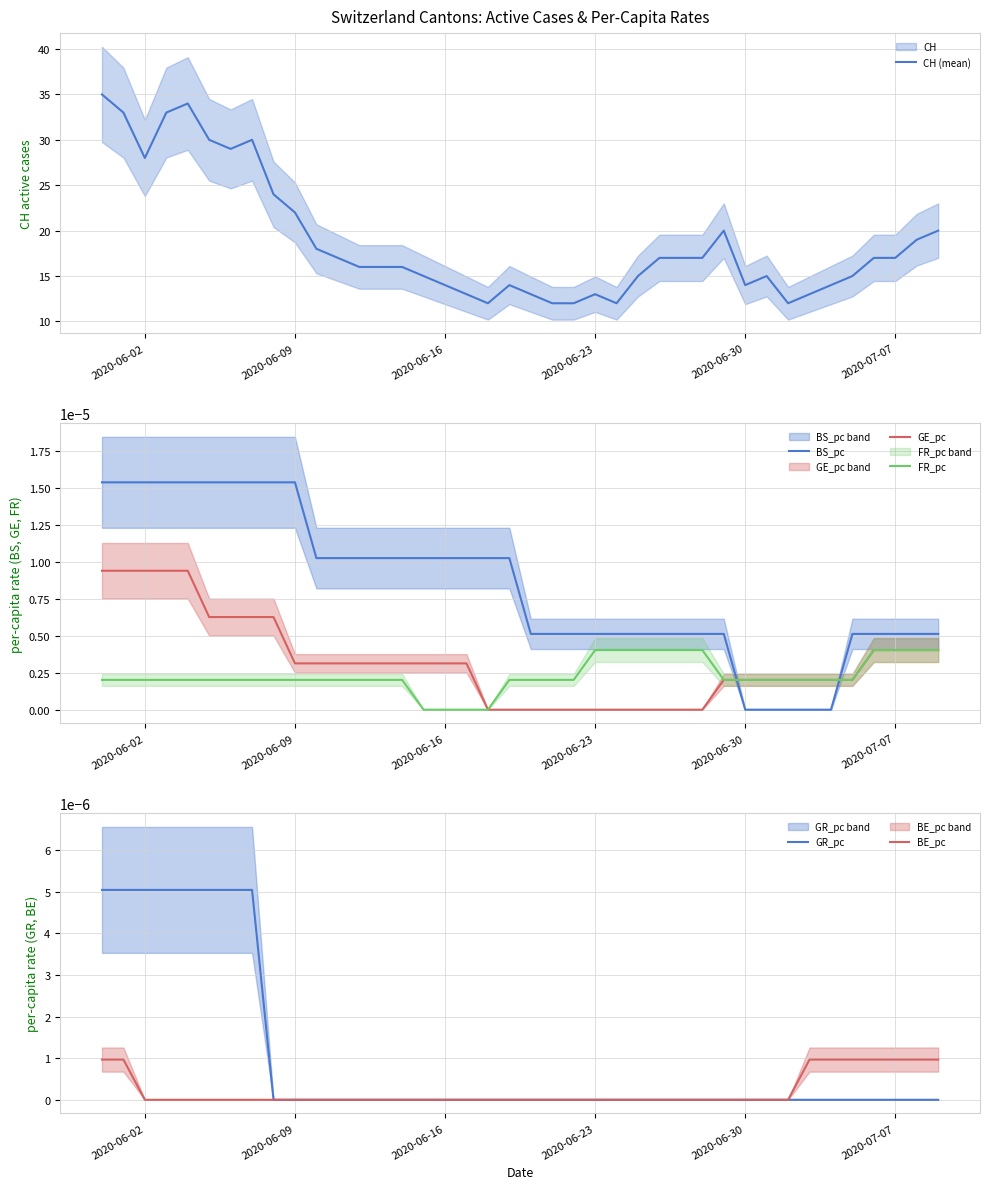

After their last crossing, which series has the higher values: BS_pc or GE_pc?

BS_pc